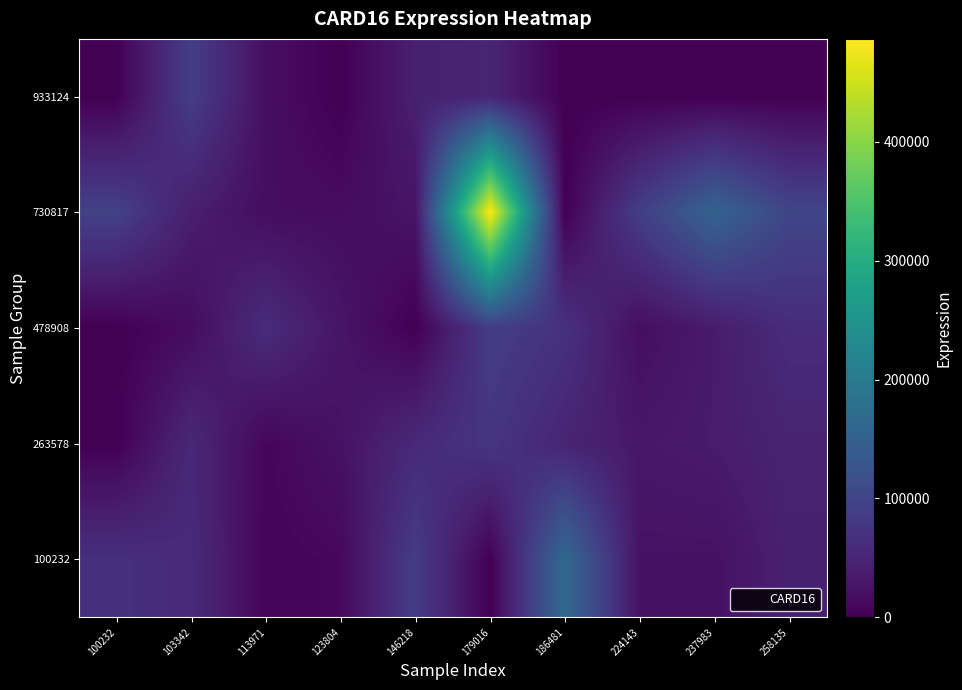

What is the total value across all series at 123804?

77647